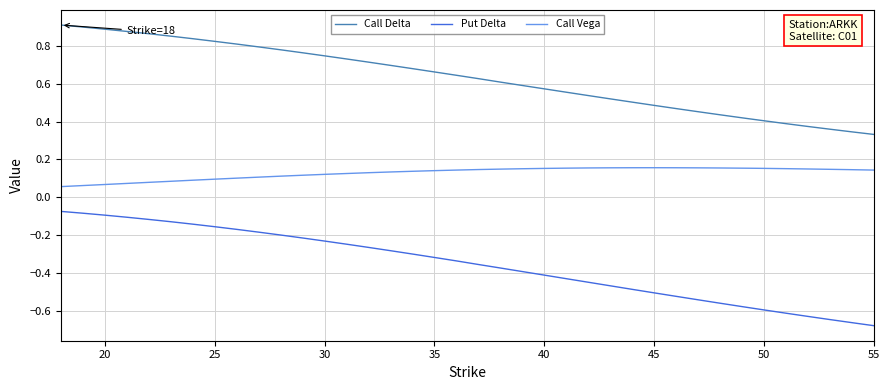

List the series in order of their peak value, lowest first.

Put Delta, Call Vega, Call Delta